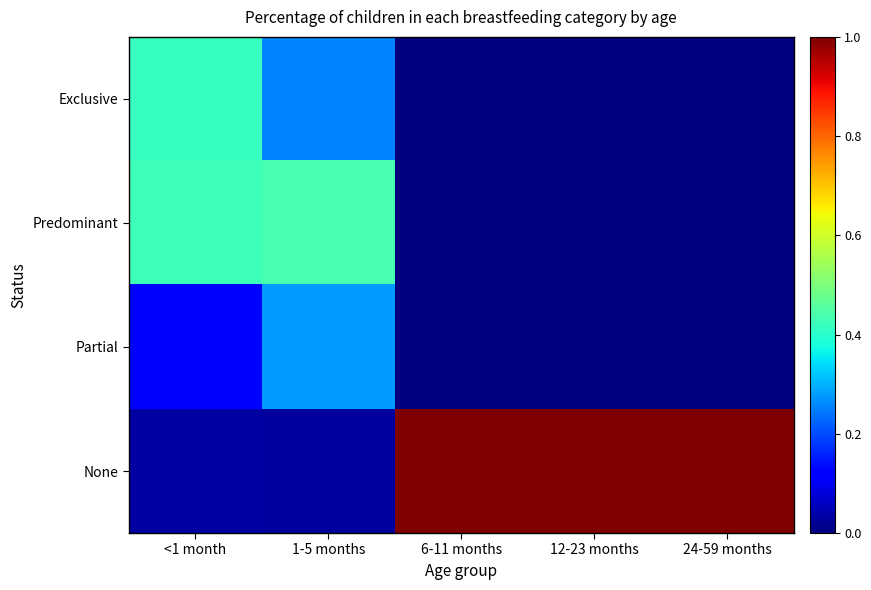

What is the greatest value displayed?

1.0